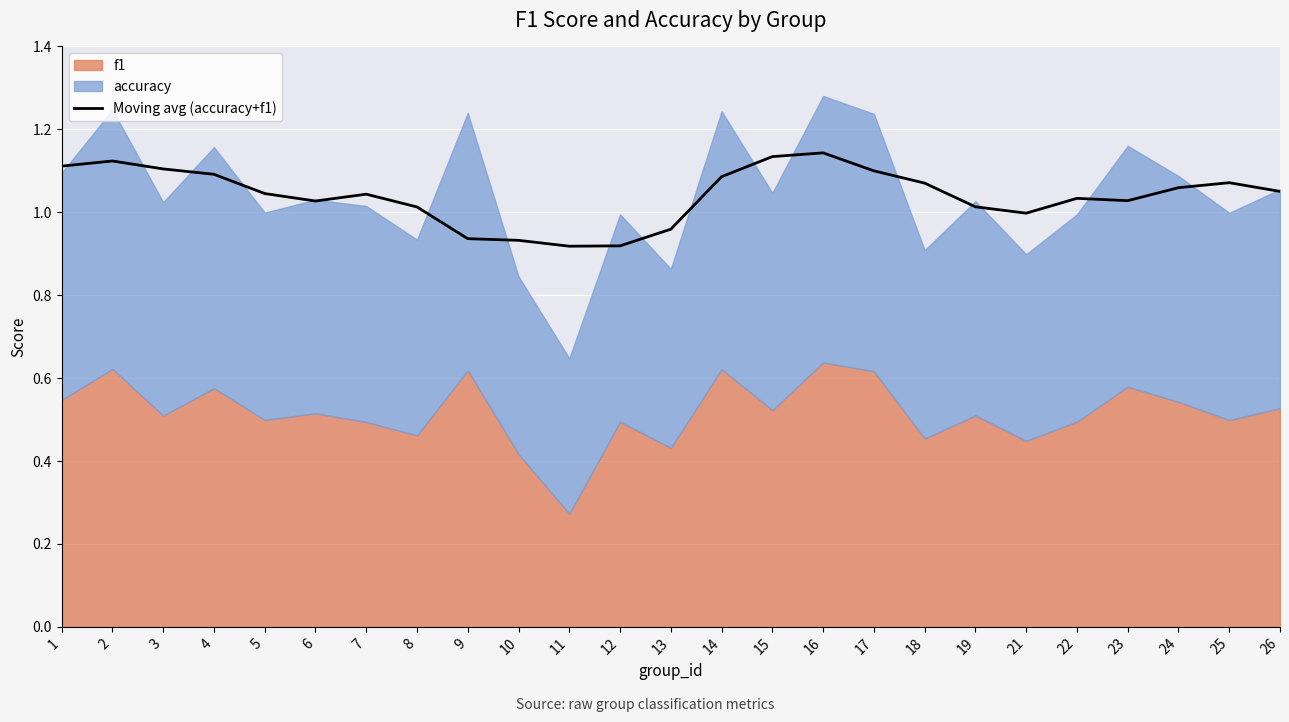

The Moving avg (accuracy+f1) series shows 0.2 at 12. True or false?

False